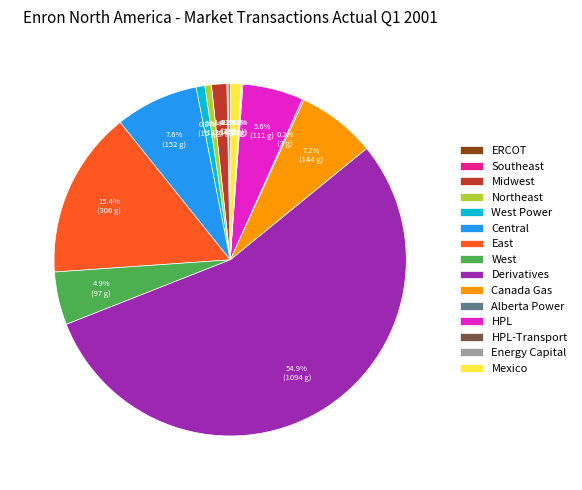

Does any single category account for the majority?

Yes